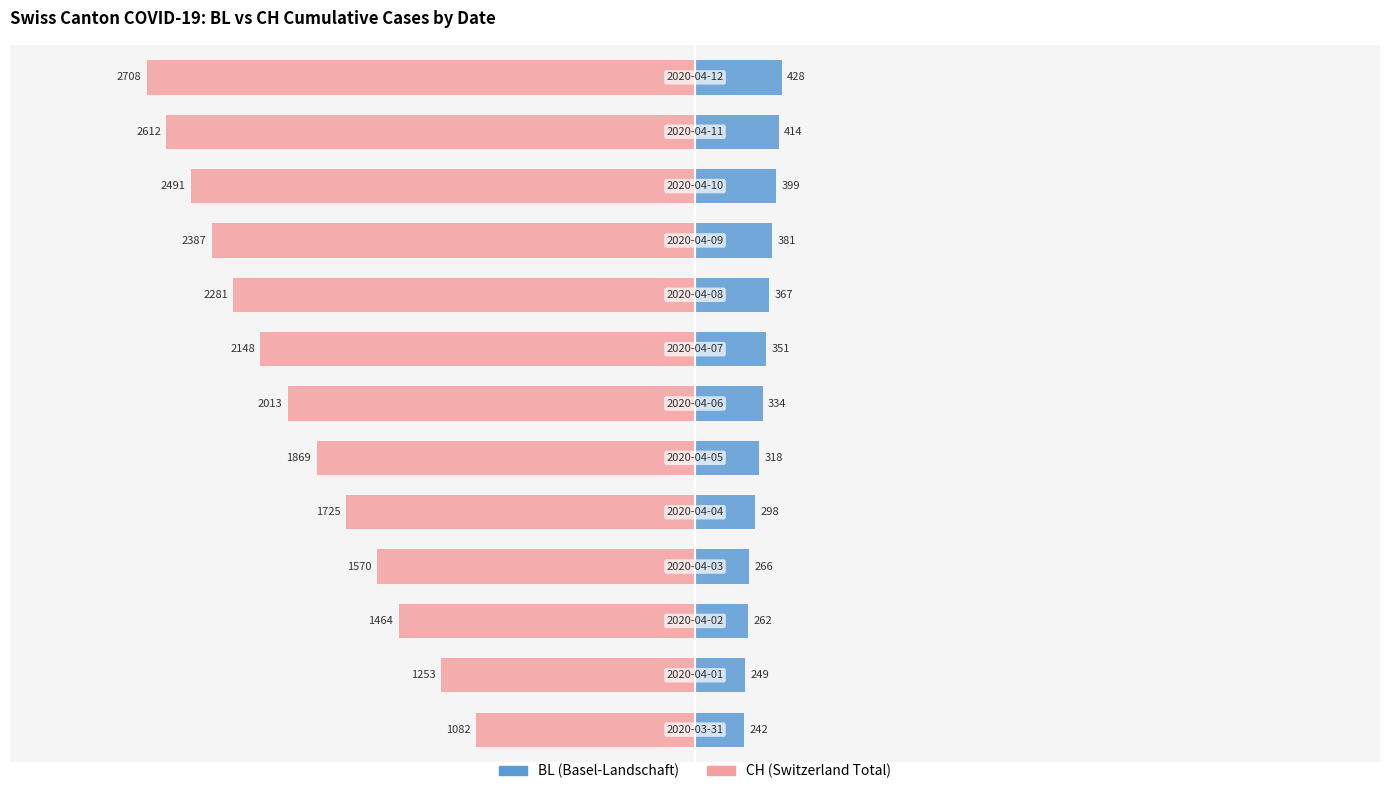

What is the difference between the highest and lowest values at 9?

2768